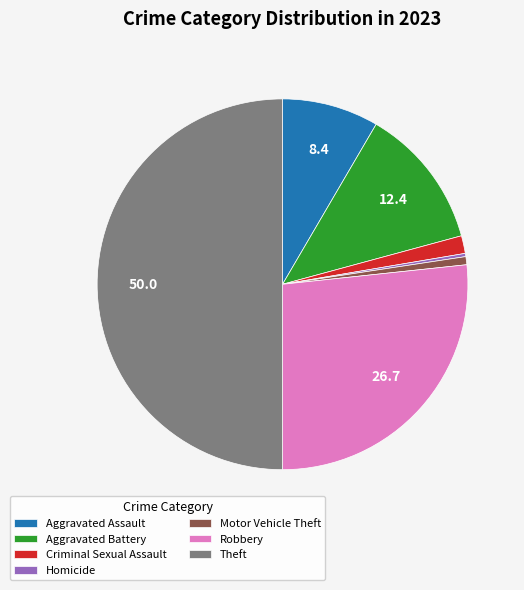

Does Robbery represent more than half of the total?

No